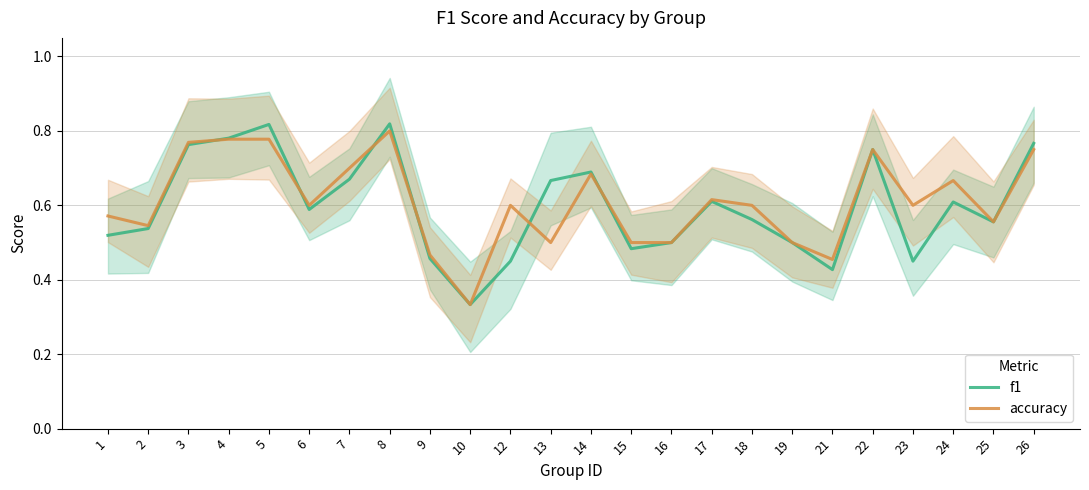

How many lines are shown in the chart?

2